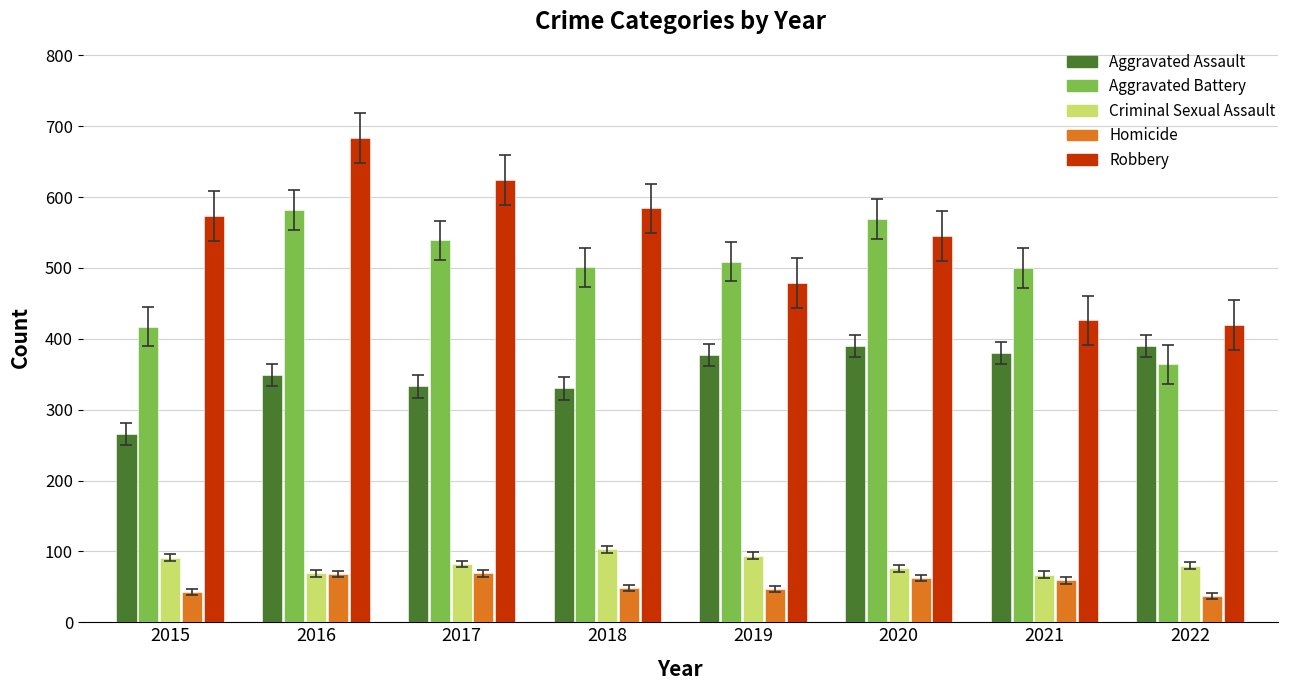

What is the difference between the second highest and minimum values in the Aggravated Battery series?

205